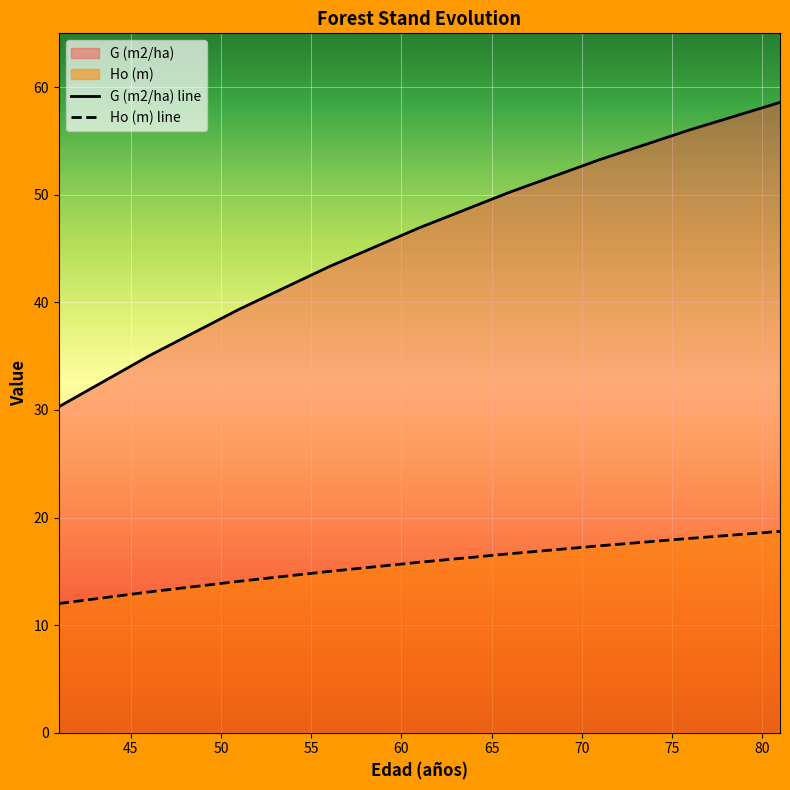

At how many categories does at least one series exceed 36?

7